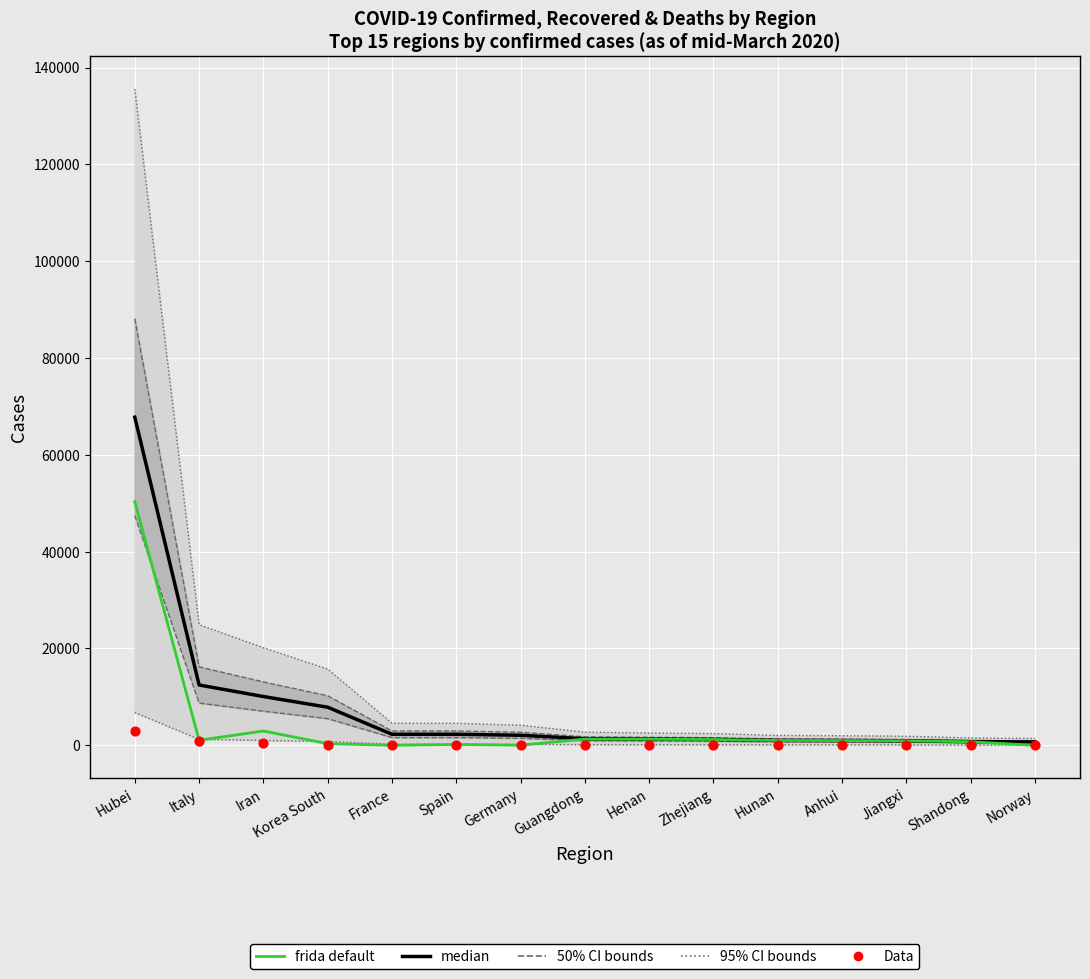

Which series has the largest Y range (max minus min)?

median (Confirmed)